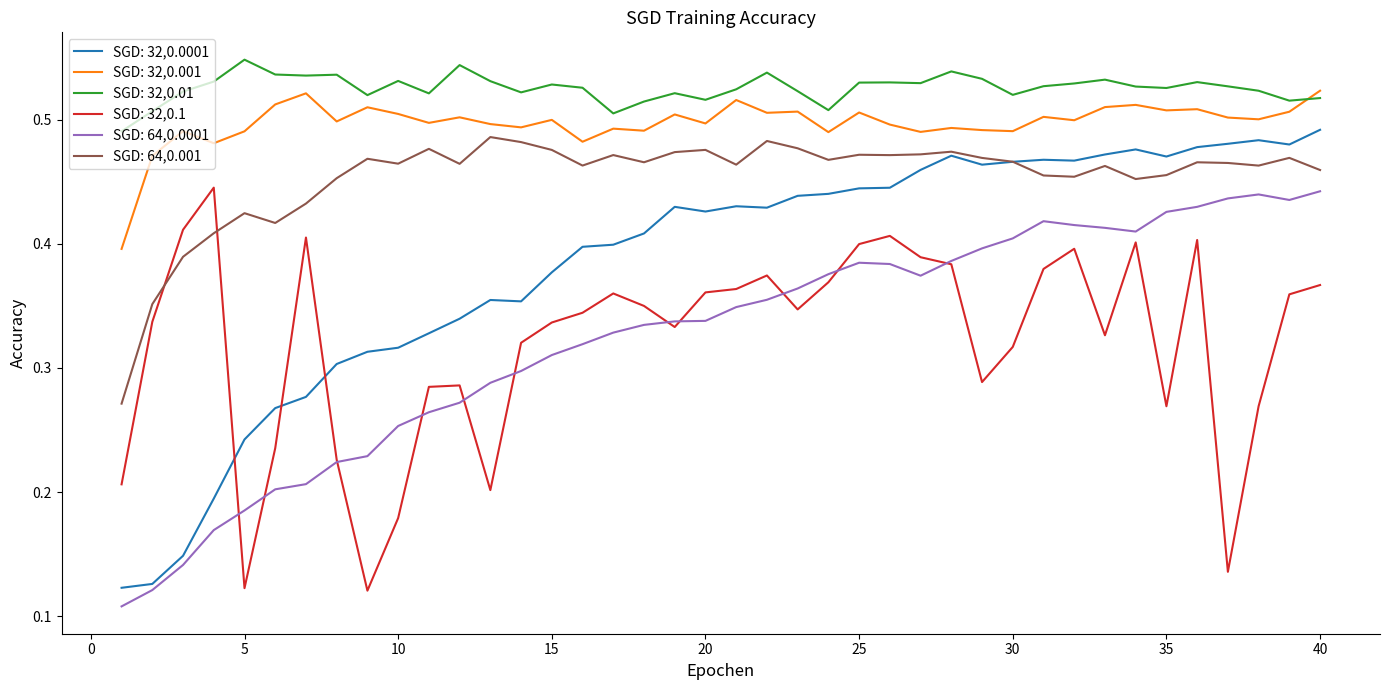

Which series has the largest total across all categories?

SGD: 32,0.01